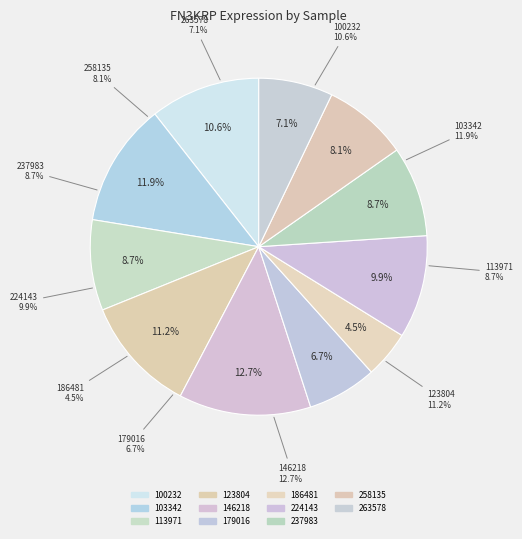

Count the number of slices in the pie.

11